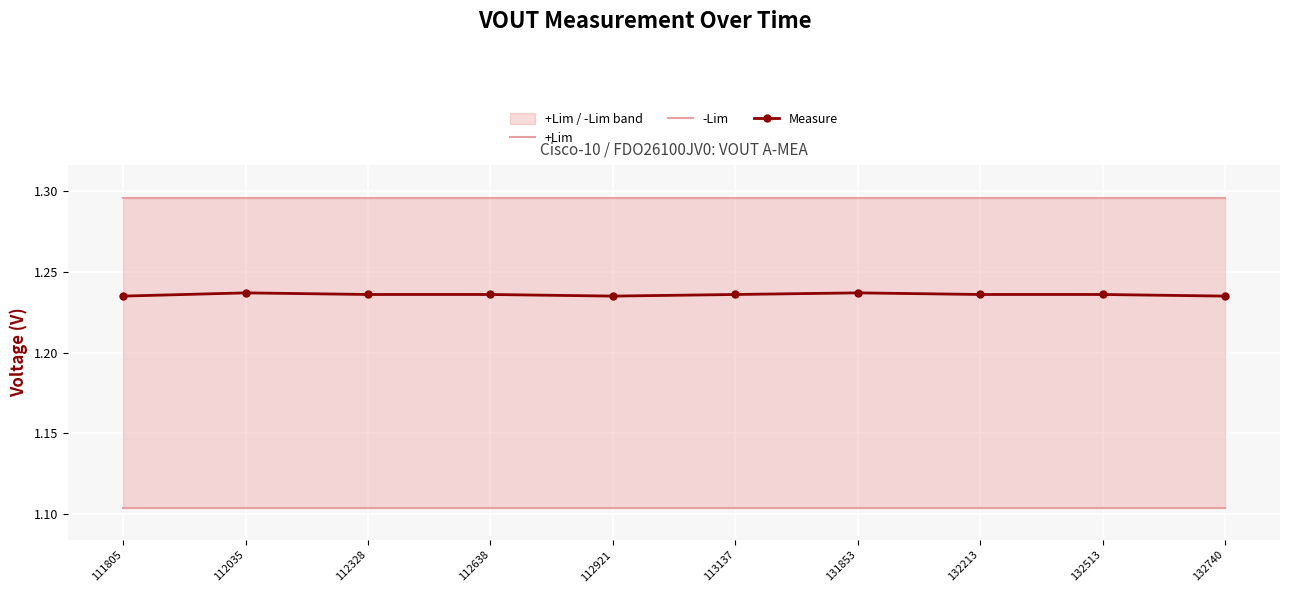

What is the highest value of the -Lim series?

1.1